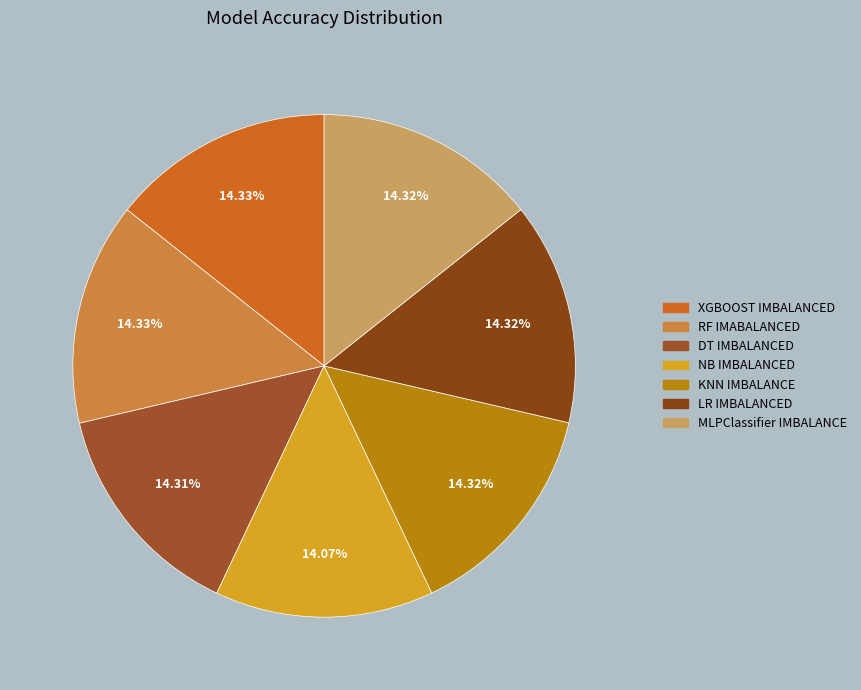

To the nearest percent, what portion does RF IMABALANCED represent?

14%